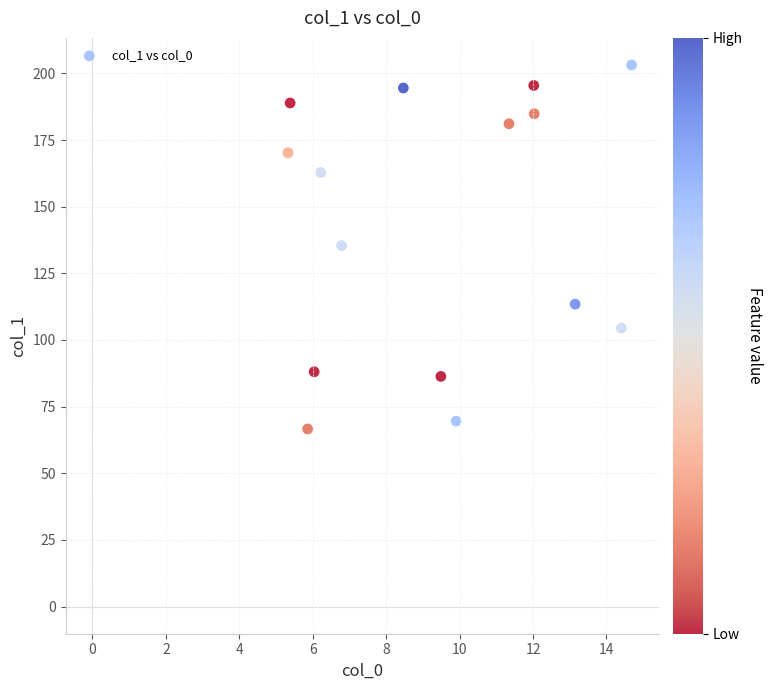

What is the range of X values (max minus min)?

9.4